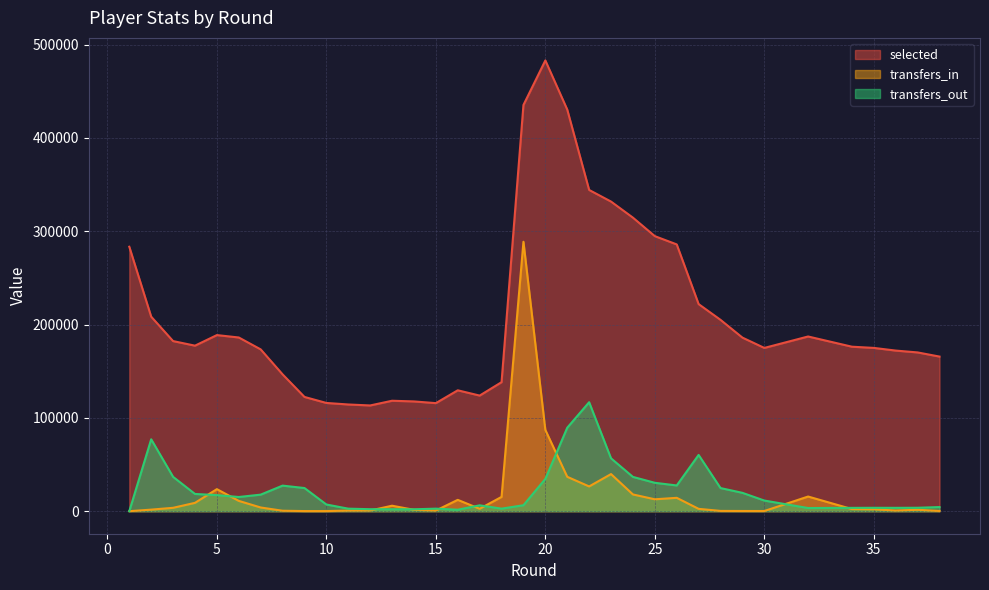

At which category does transfers_out reach its first local valley?

6